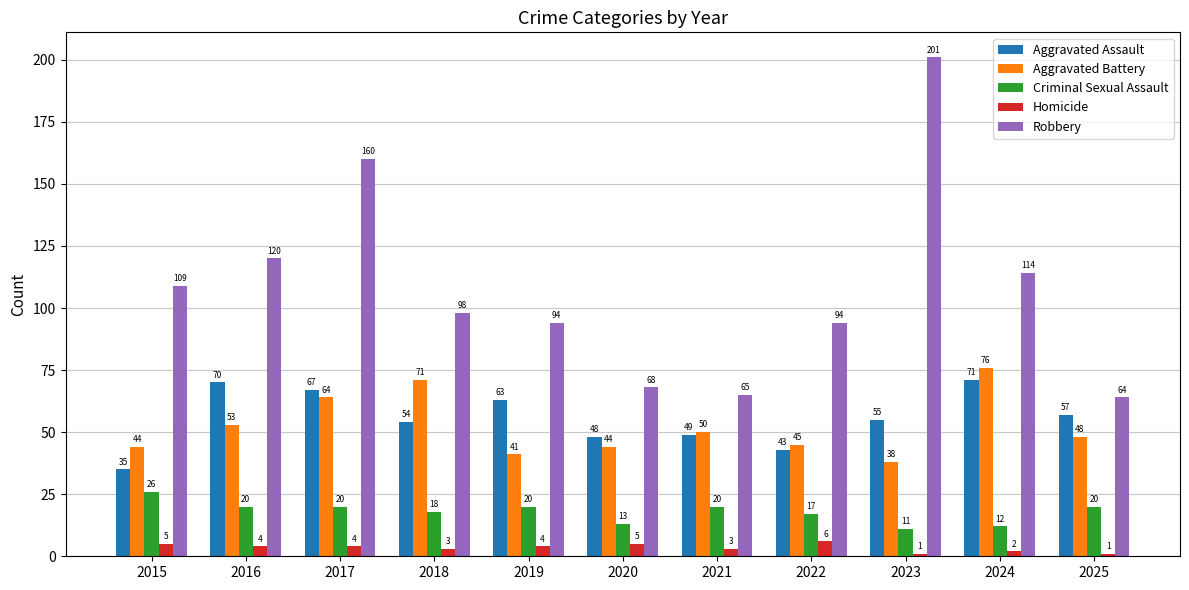

What are all the series names shown in the legend?

Aggravated Assault, Aggravated Battery, Criminal Sexual Assault, Homicide, Robbery